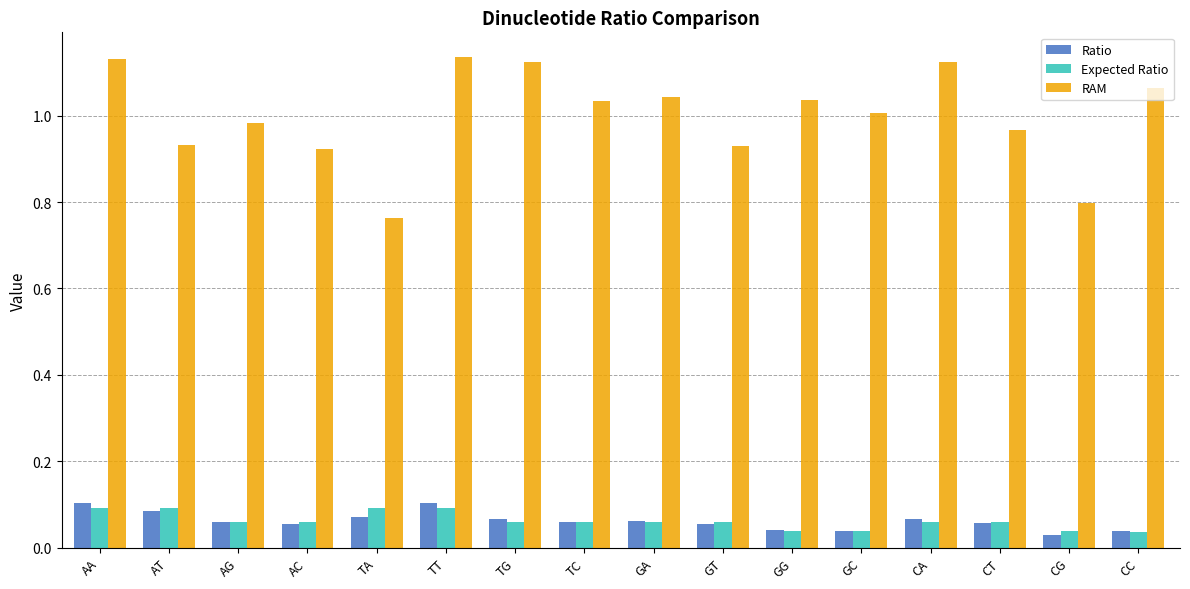

Which series changed the most between GG and CC?

RAM